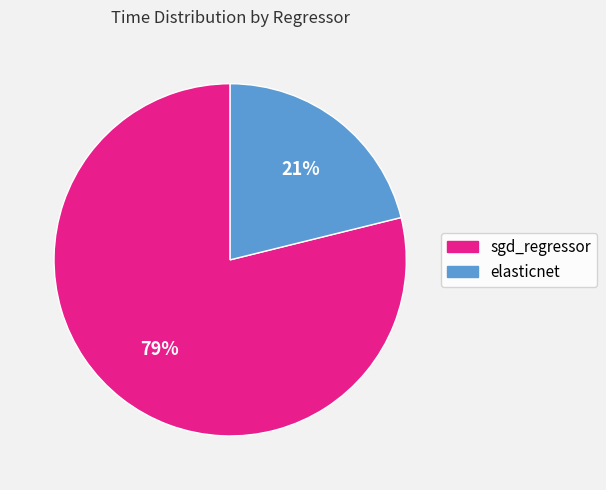

Is the sum of elasticnet and sgd_regressor greater than half?

Yes